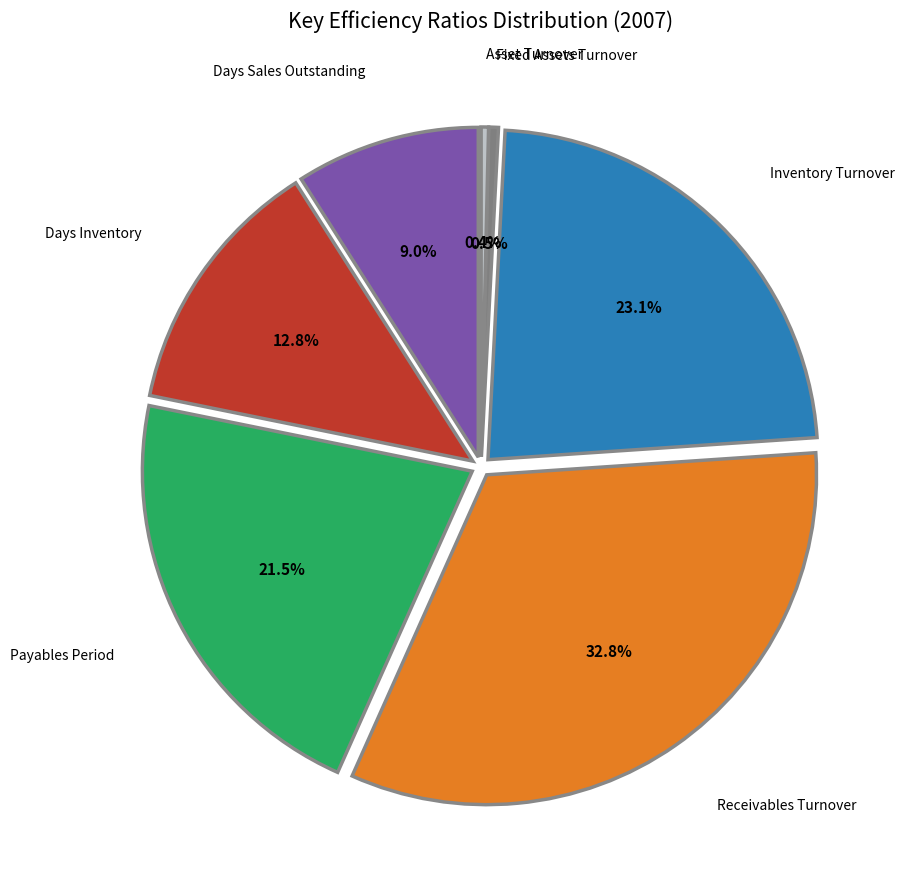

How many slices are in this pie chart?

7